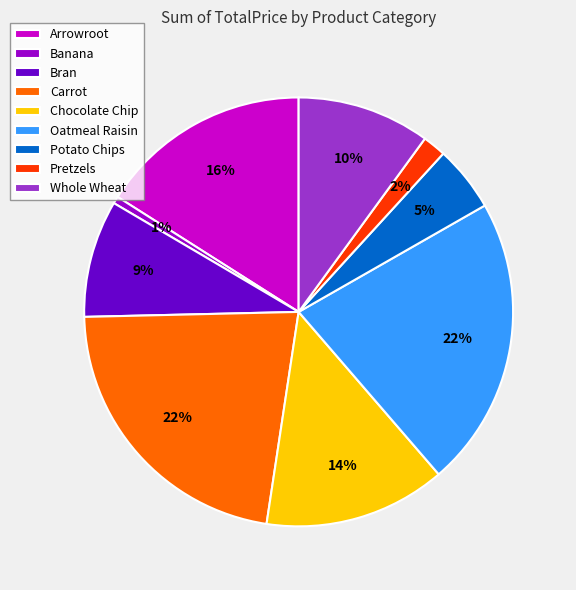

Is there a majority slice in this chart?

No